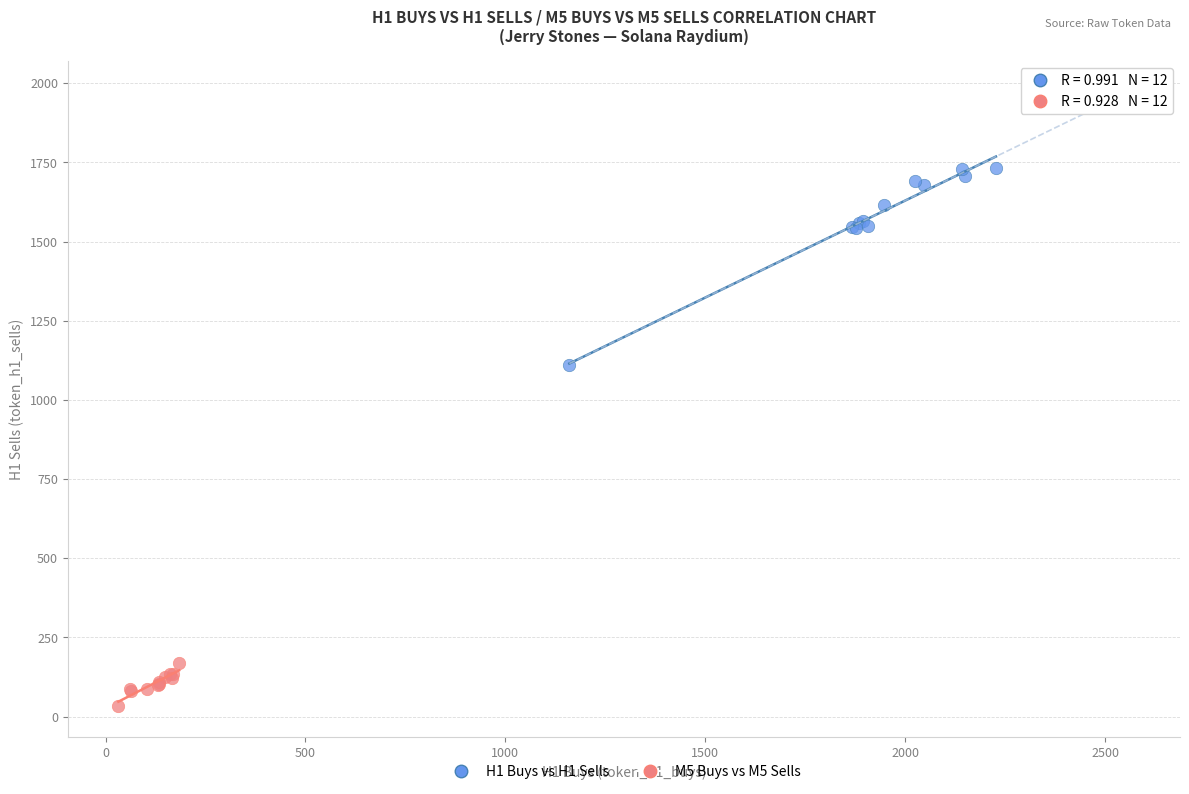

Which series reaches the maximum Y coordinate?

H1 Buys vs H1 Sells